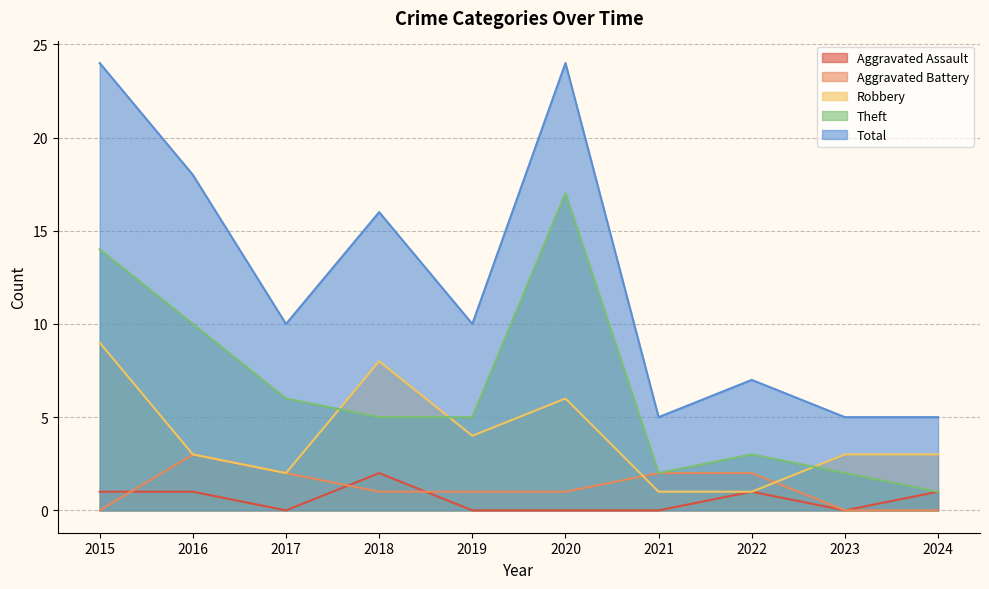

How many interior local peaks does the Robbery series have?

2